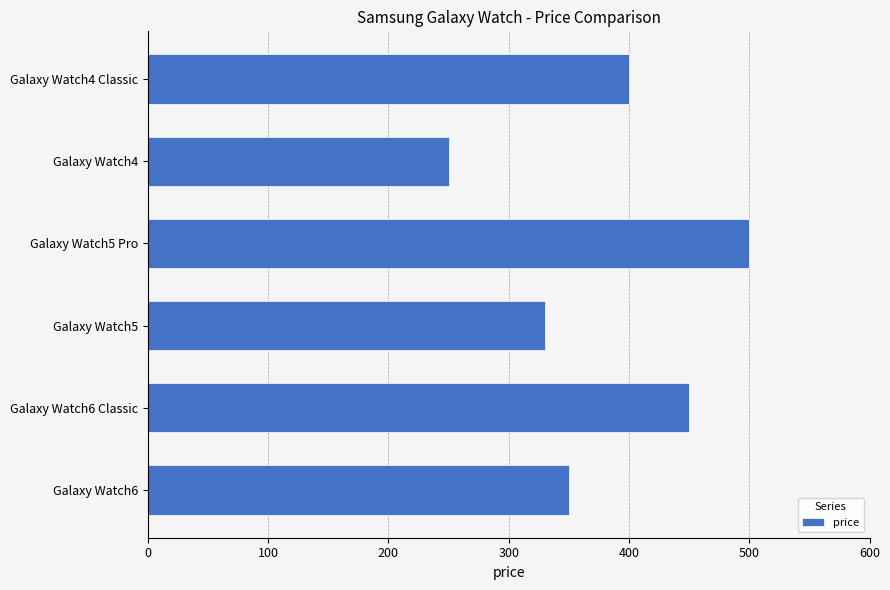

Reading top to bottom, extract all data points from this chart.

Galaxy Watch4 Classic=400.0	Galaxy Watch4=250.0	Galaxy Watch5 Pro=500.0	Galaxy Watch5=330.0	Galaxy Watch6 Classic=450.0	Galaxy Watch6=350.0